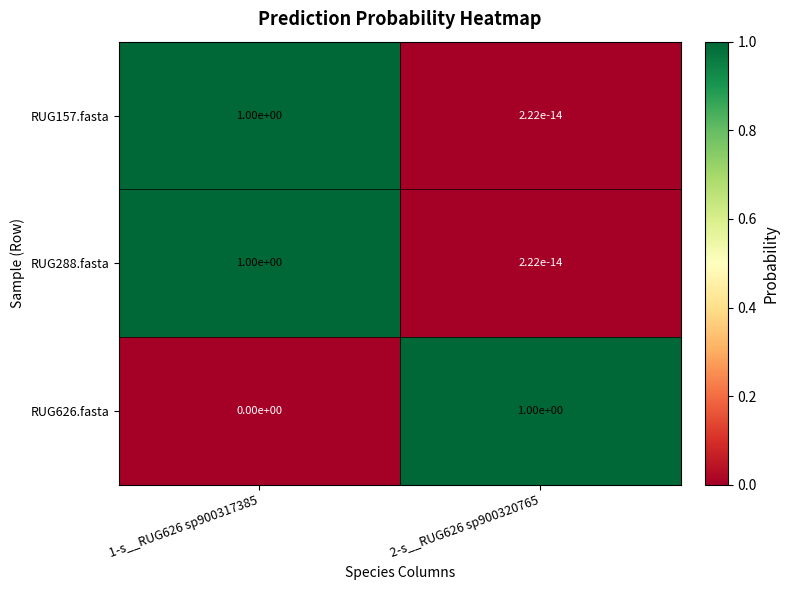

What is the total value across all series at 1-s__RUG626 sp900317385?

2.0